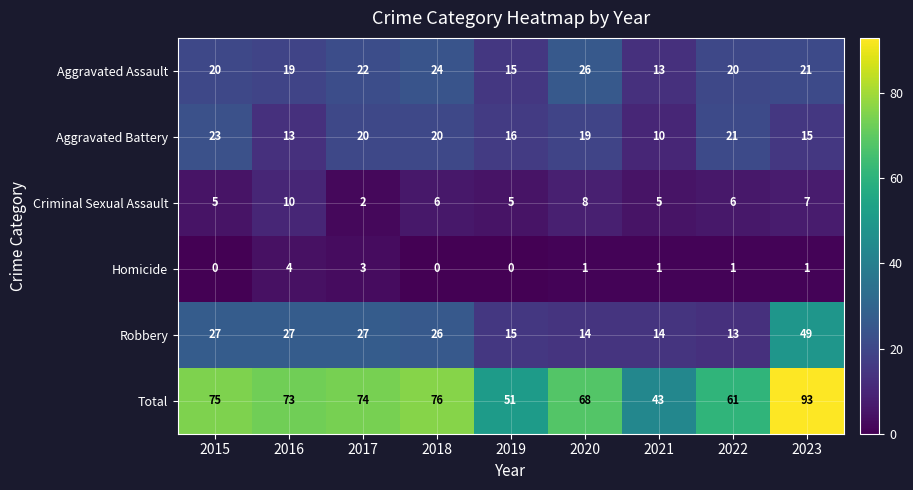

Rank the series at 2017 from lowest to highest value.

Criminal Sexual Assault, Homicide, Aggravated Battery, Aggravated Assault, Robbery, Total